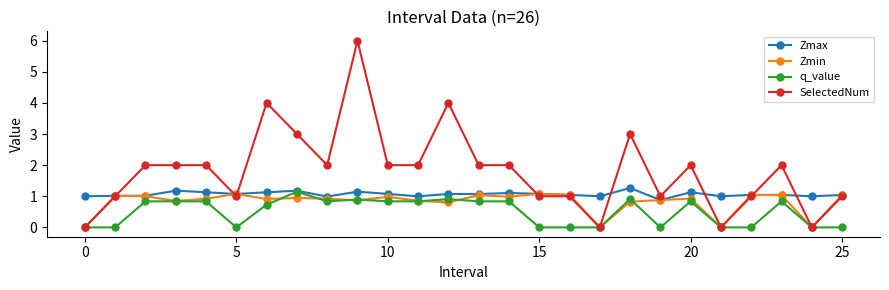

How many distinct data groups are displayed?

4